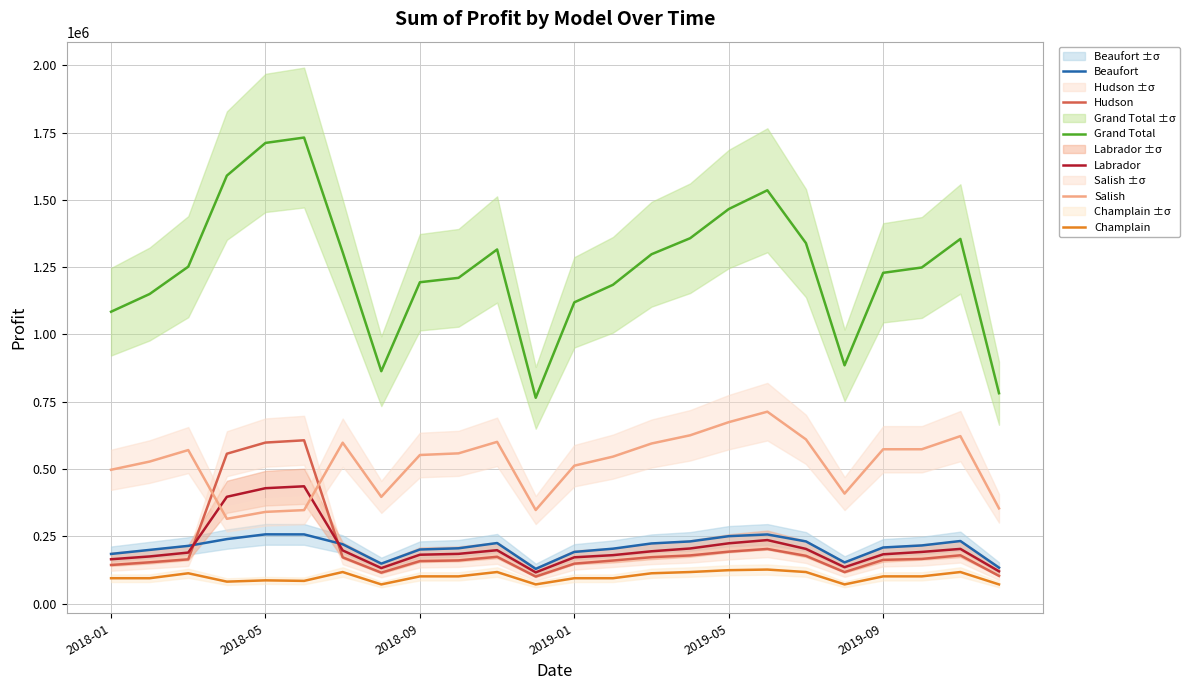

True or false: Salish has more than 2 points higher than both neighbors.

True